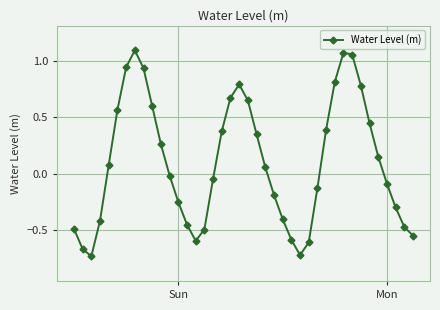

How many points are higher than both their immediate neighbors (excluding endpoints)?

3